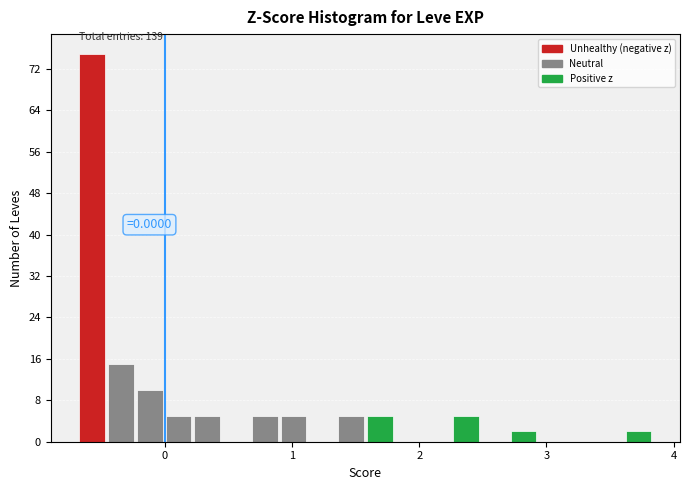

Read against the x-axis, roughly where is the centre of the tallest bar?

-0.6